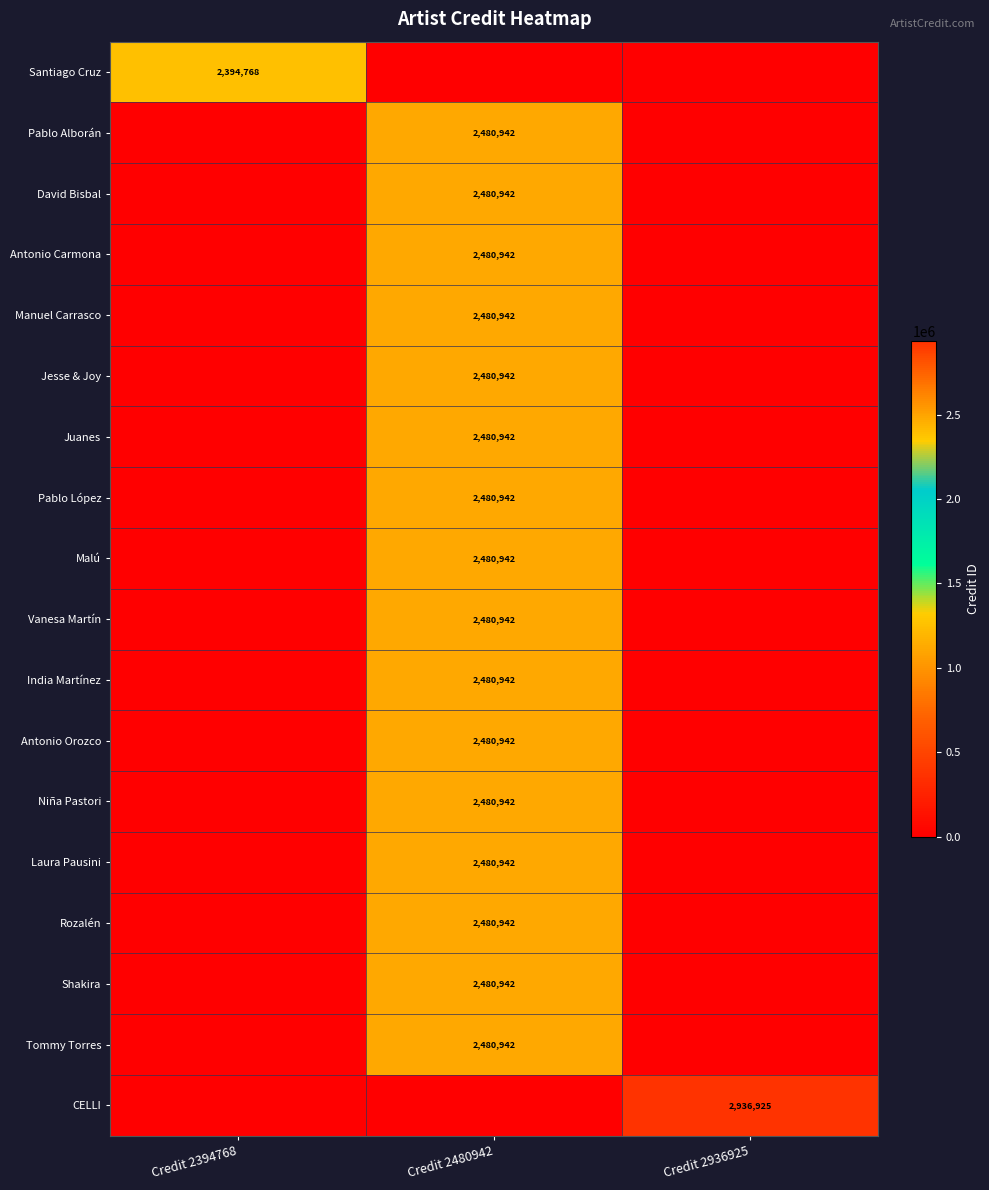

At which category does the chart reach its peak across all series?

Credit 2936925